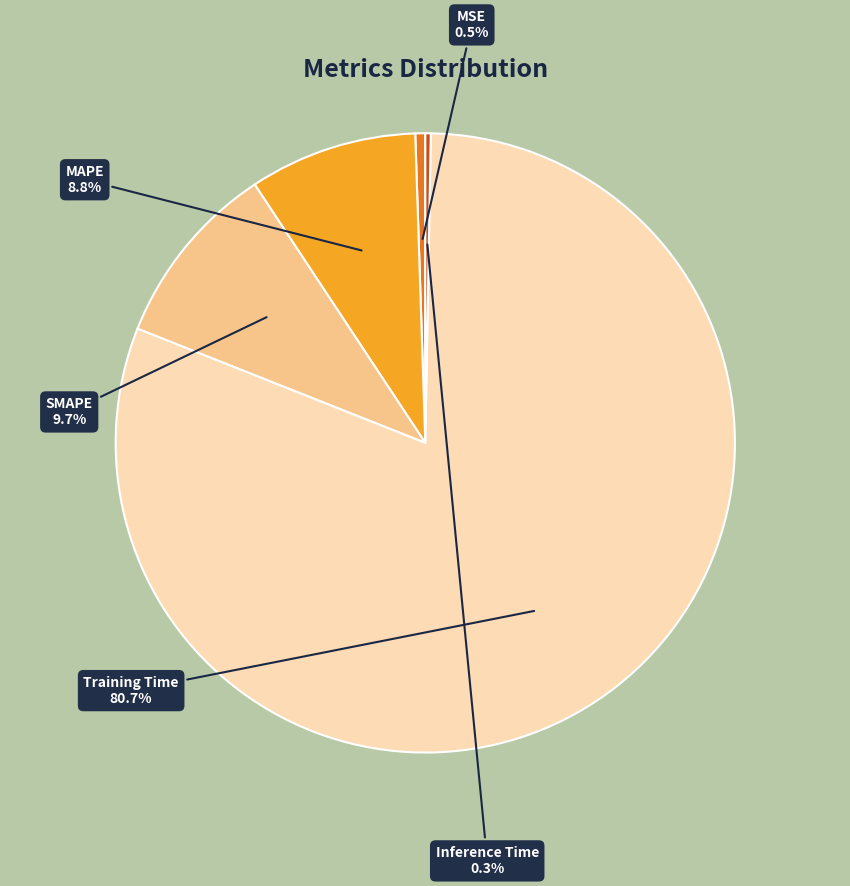

Combined, what portion of the pie is MSE and SMAPE?

10.2%